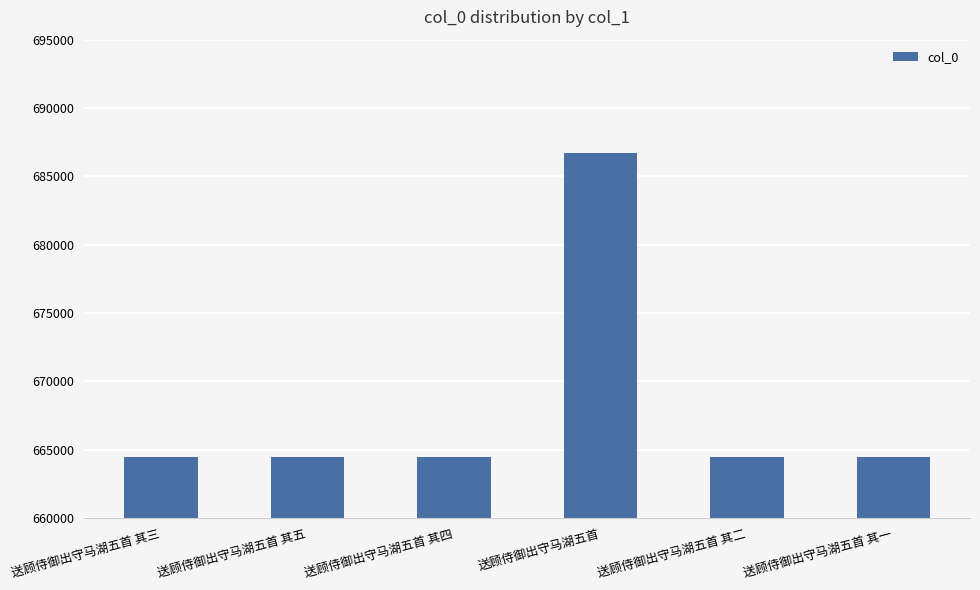

How many bars are there in total?

6